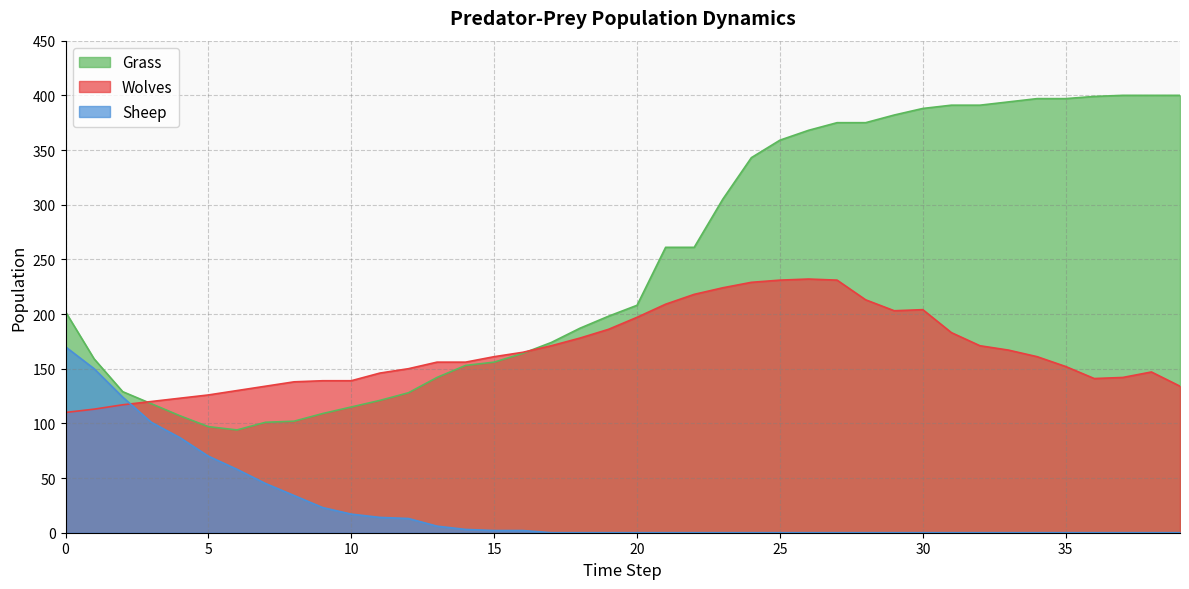

Which category has the highest value in the Wolves series?

26